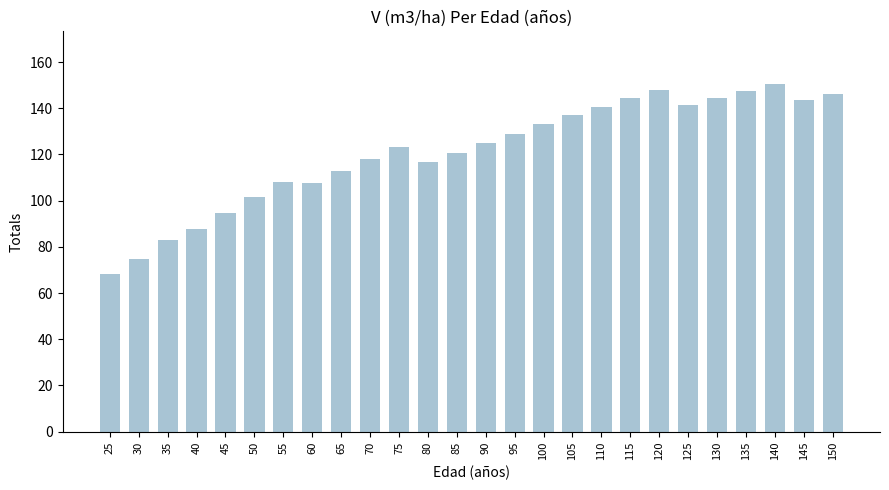

The value at 90 is 204.7. True or false?

False